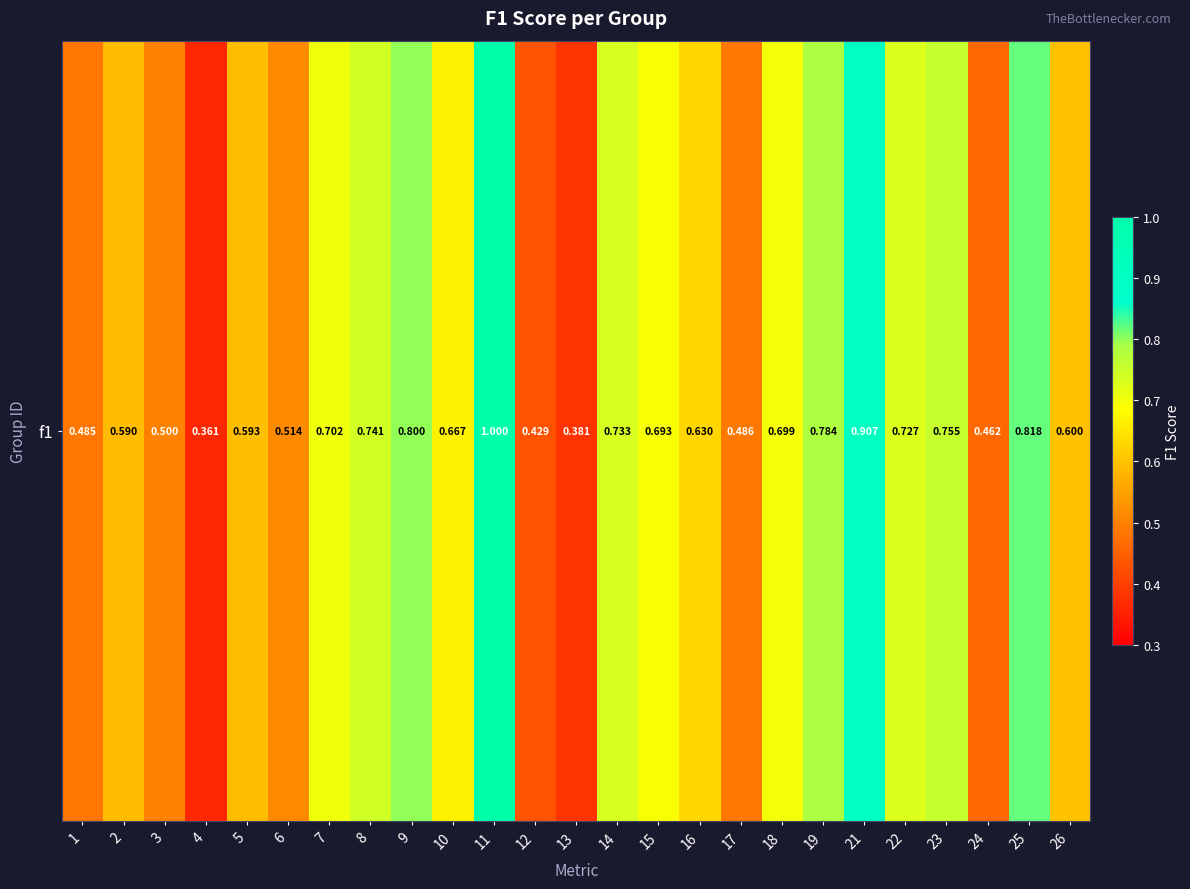

What is the greatest value displayed?

1.0